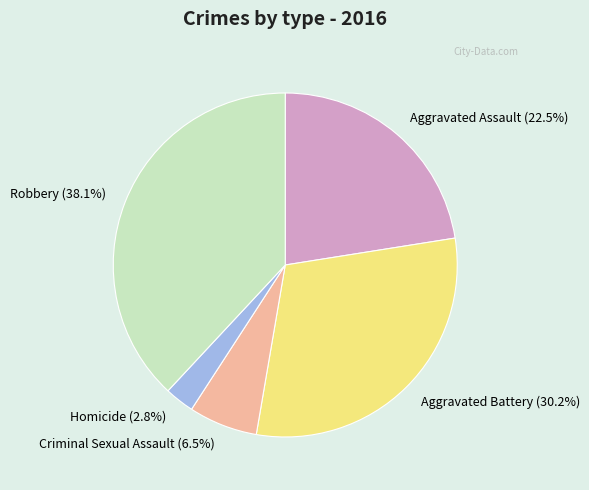

Between Aggravated Battery and Aggravated Assault, which is larger?

Aggravated Battery